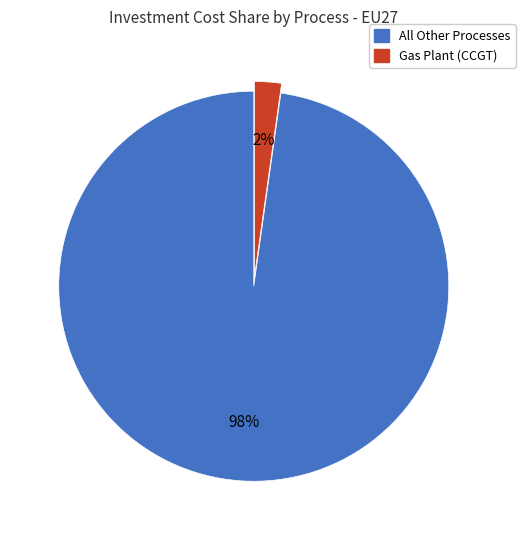

Does any single category account for the majority?

Yes